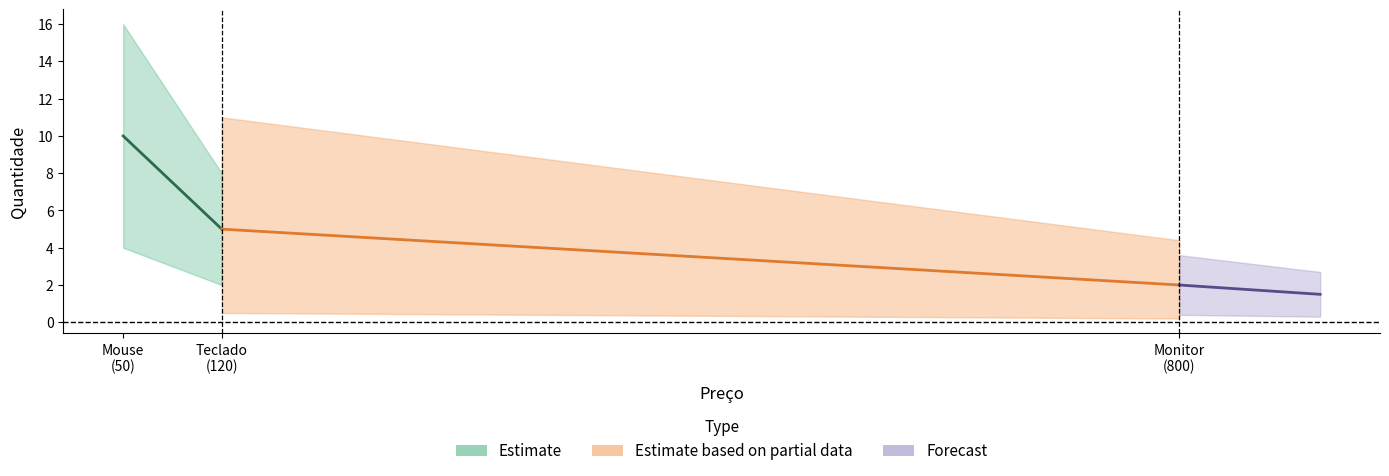

What are all the series names shown in the legend?

Estimate, Estimate based on partial data, Forecast